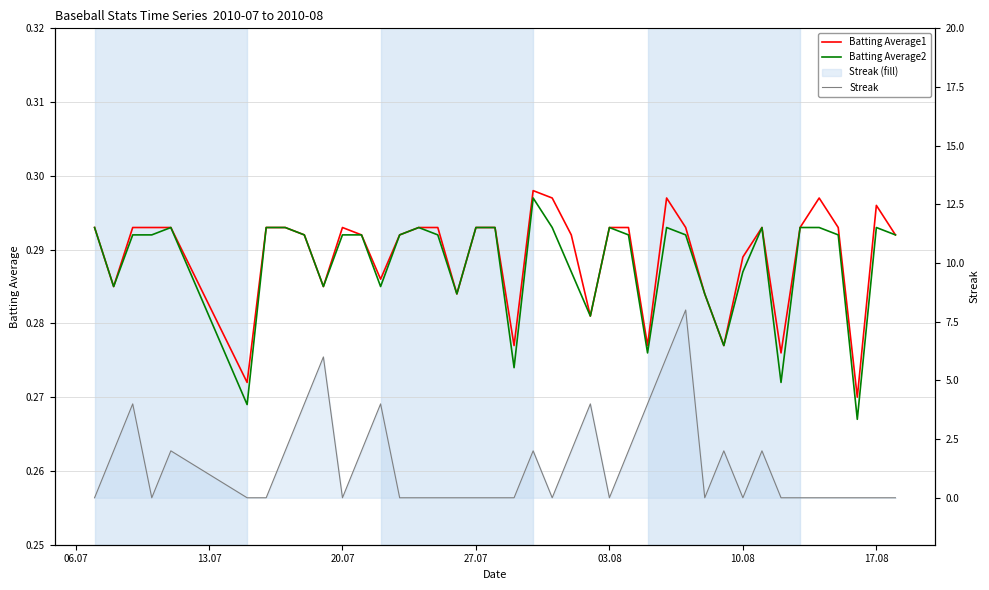

Count the number of data series in this chart.

3